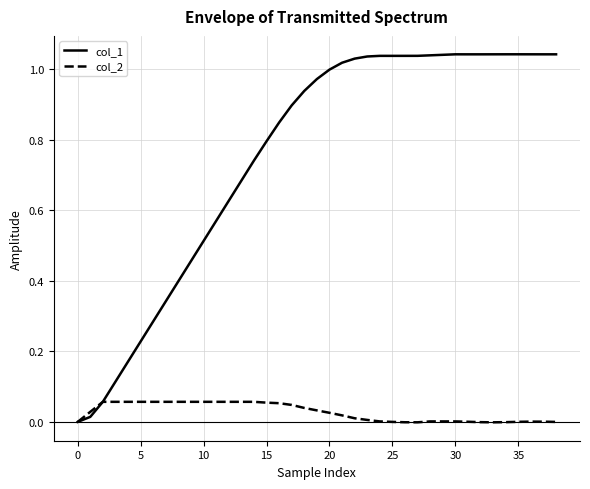

Which series has the widest spread of values?

col_1